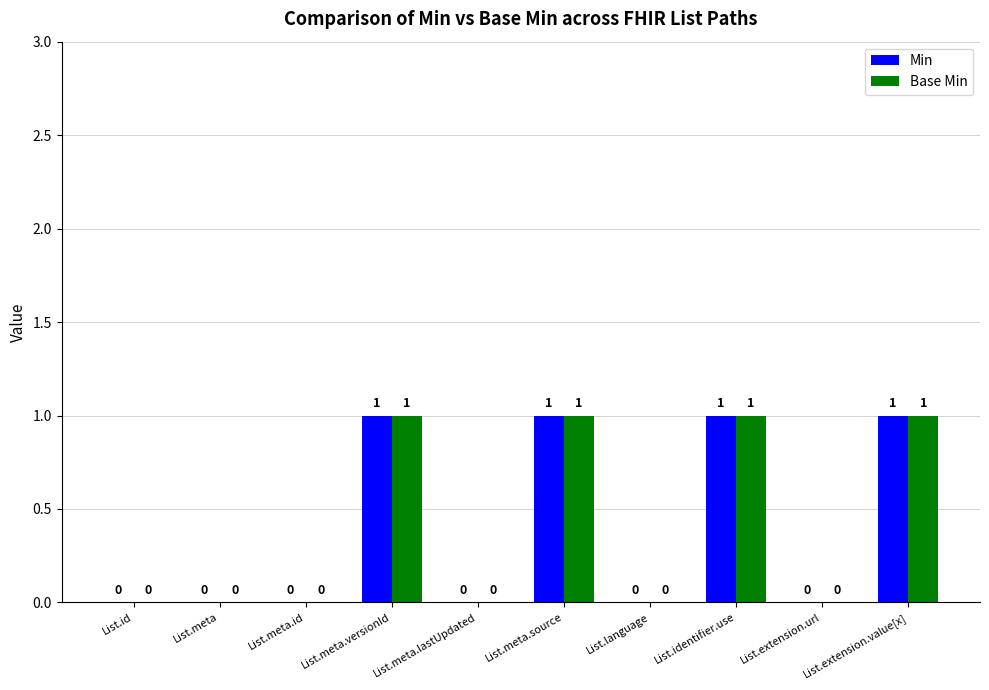

Reading left to right, transcribe all the data shown in this chart.

Min: List.id=0	List.meta=0	List.meta.id=0	List.meta.versionId=1	List.meta.lastUpdated=0	List.meta.source=1	List.language=0	List.identifier.use=1	List.extension.url=0	List.extension.value[x]=1
Base Min: List.id=0	List.meta=0	List.meta.id=0	List.meta.versionId=1	List.meta.lastUpdated=0	List.meta.source=1	List.language=0	List.identifier.use=1	List.extension.url=0	List.extension.value[x]=1